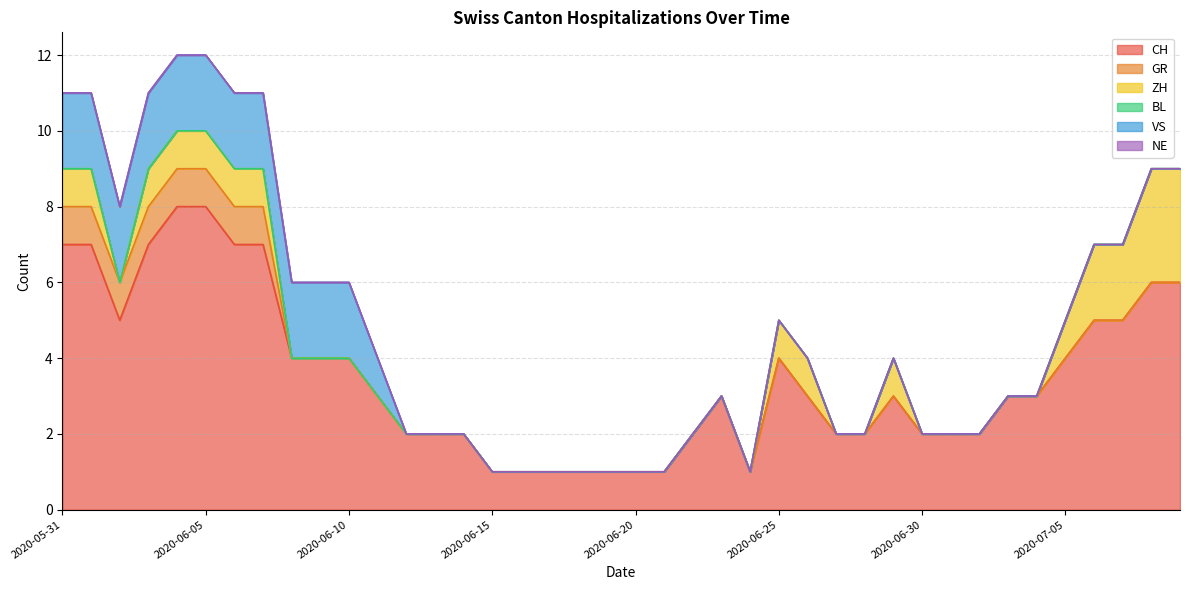

Does the chart display data point markers on the line(s)?

No